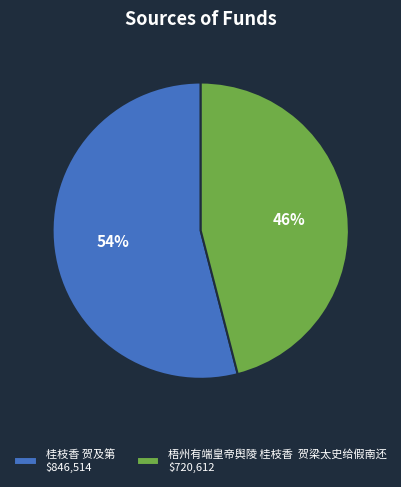

How many segments does this pie chart have?

2